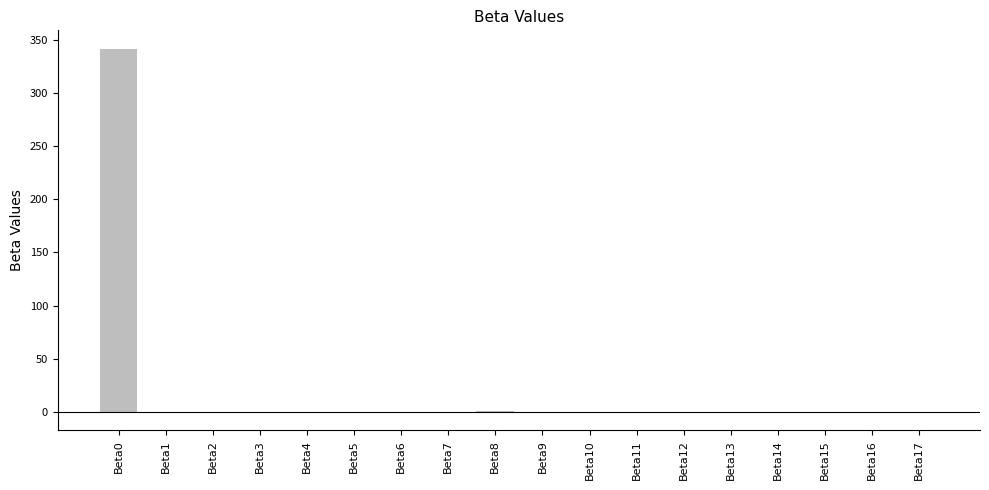

What is the sum of all values?

343.0